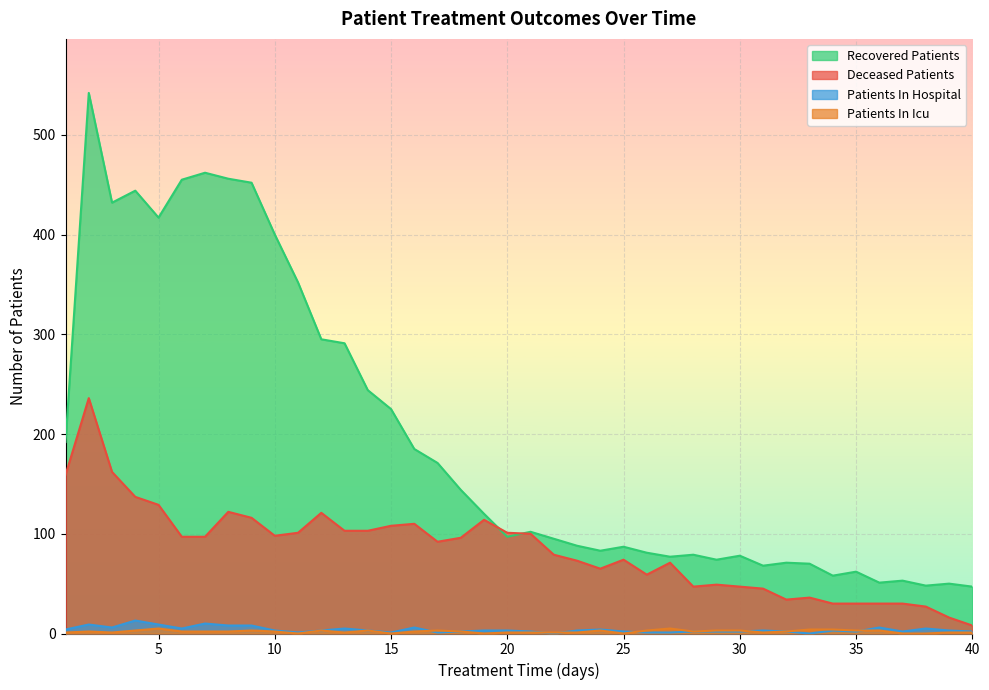

Rank the series at 37 from lowest to highest value.

patients_in_icu, patients_in_hospital, deceased_patients, recovered_patients